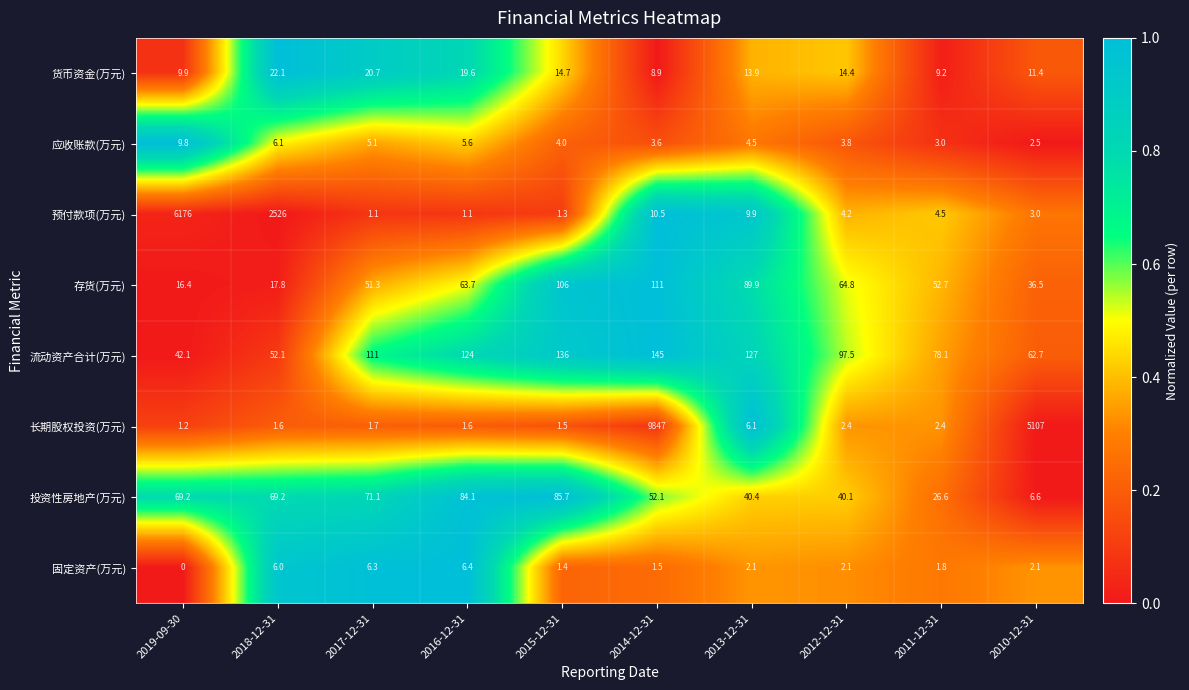

What is the spread (max minus min) of values at 2018-12-31?

2524.4